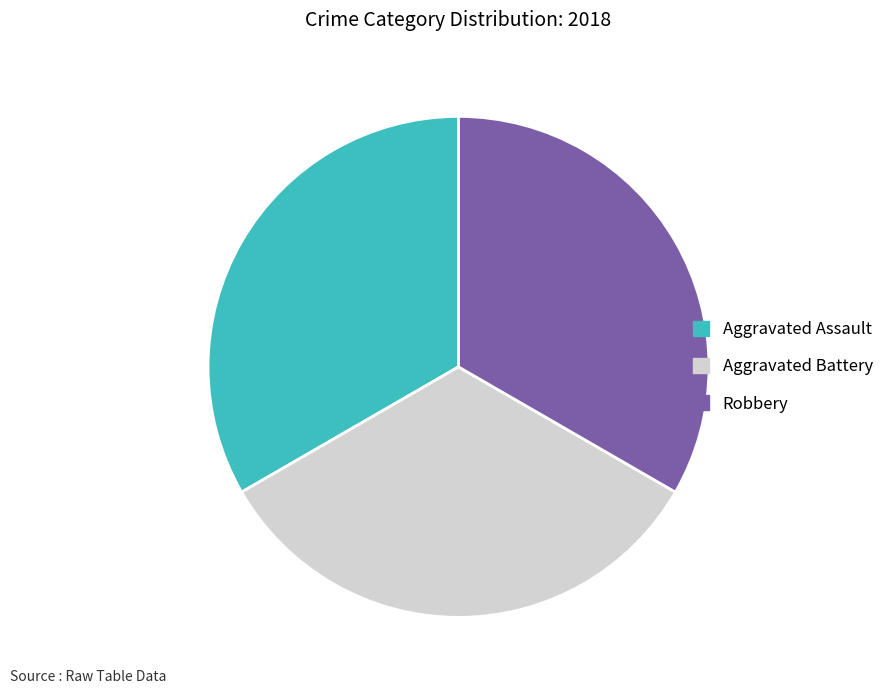

Is the sum of Robbery and Aggravated Assault greater than half?

Yes